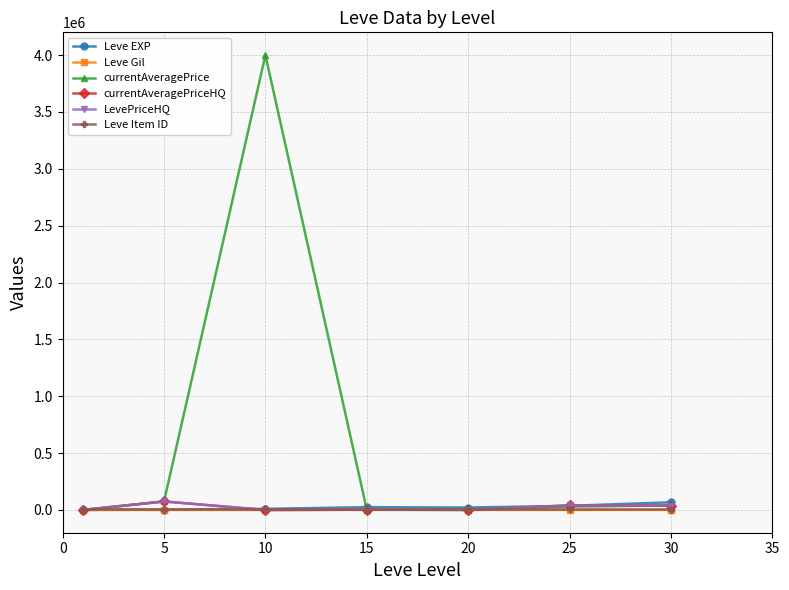

Is this an area chart (filled region under the line)?

No